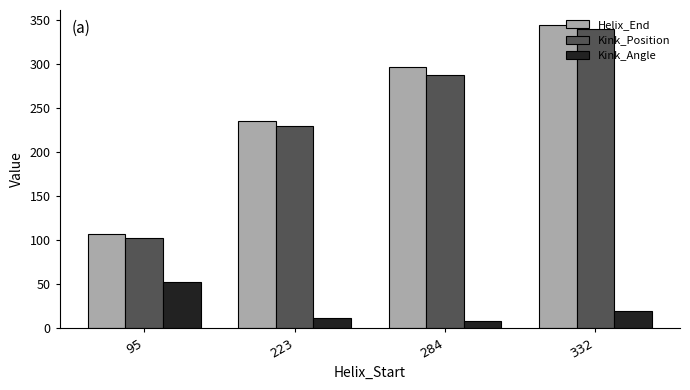

What are all the series names shown in the legend?

Helix_End, Kink_Position, Kink_Angle